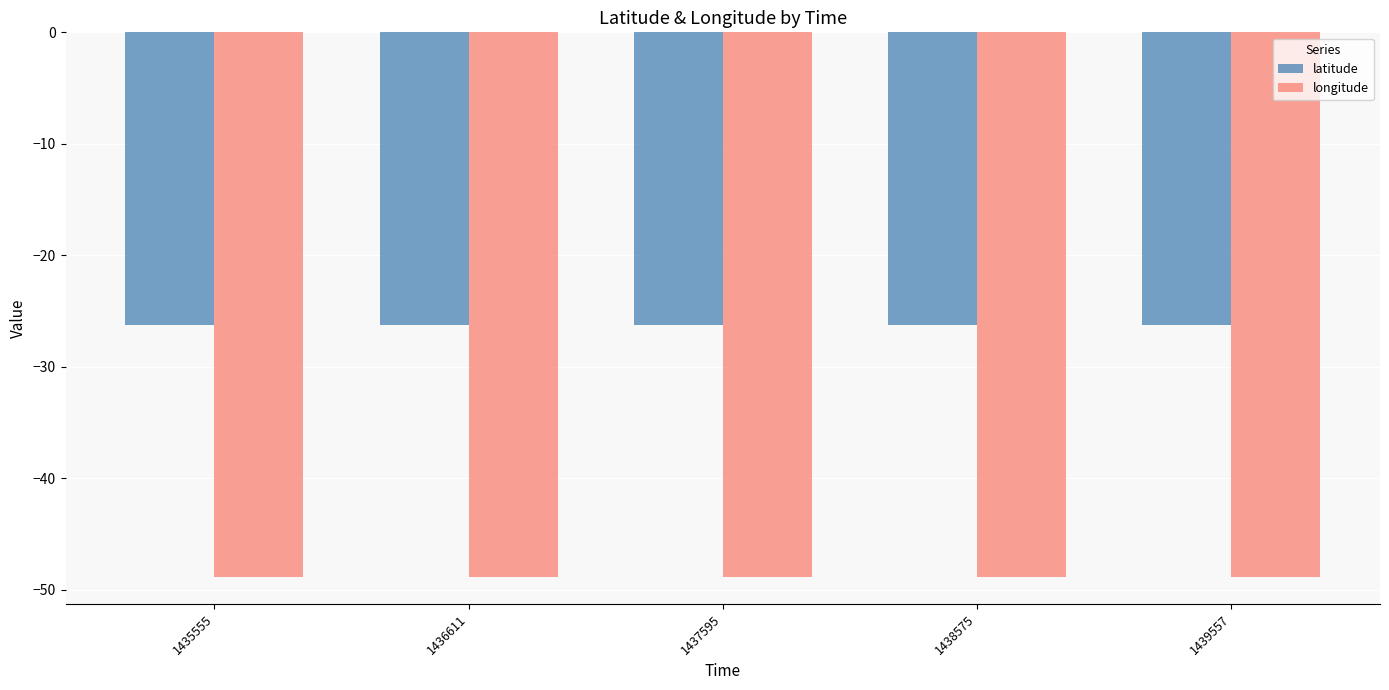

What is the greatest value displayed?

-26.3